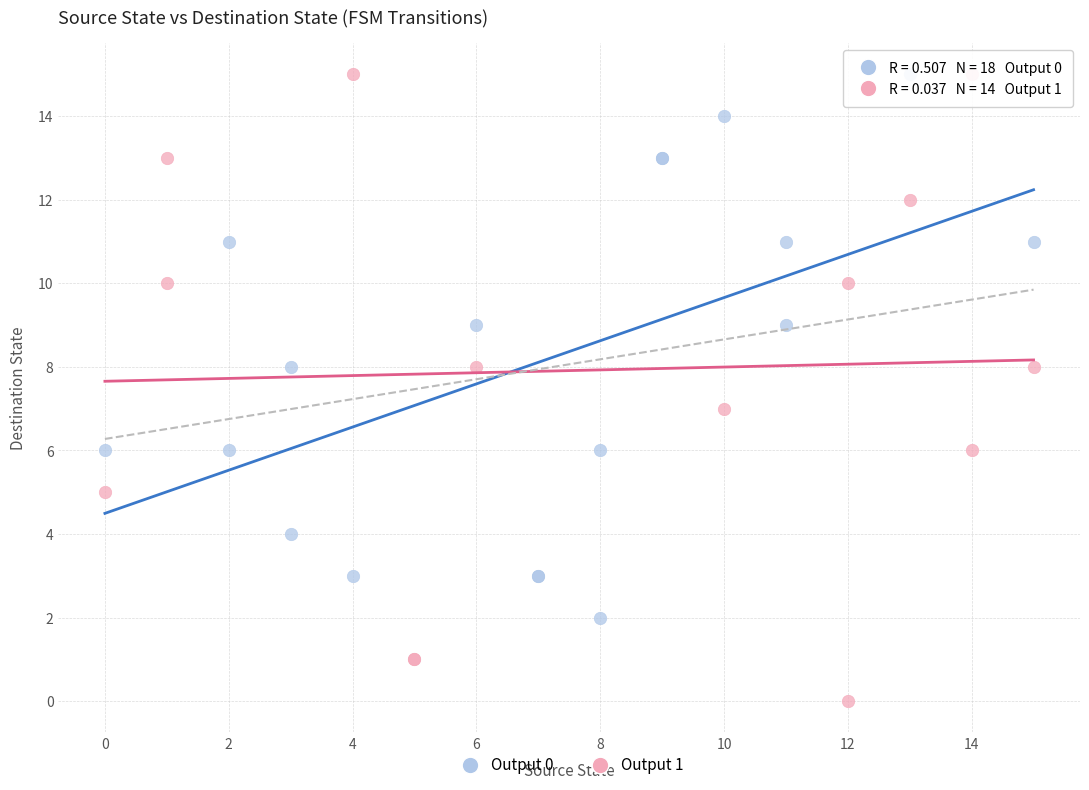

What are all the series names shown in the legend?

Output 0, Output 1